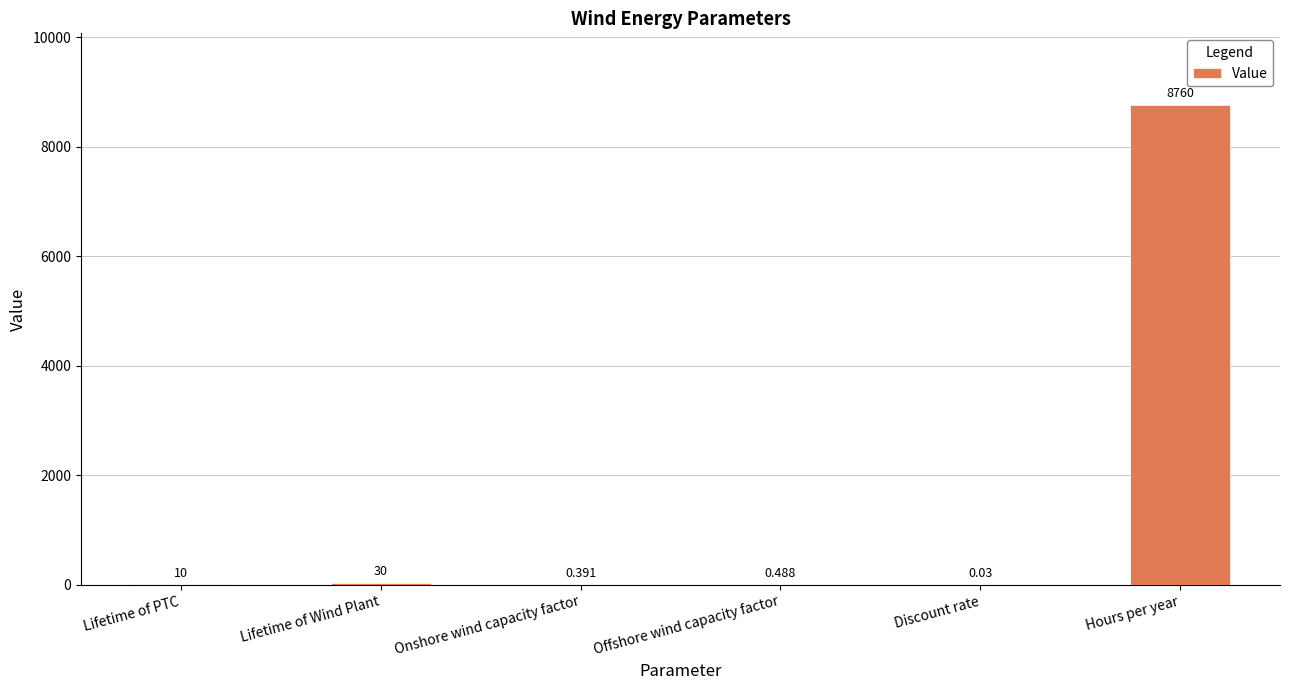

At which category does the chart reach its peak across all series?

Hours per year